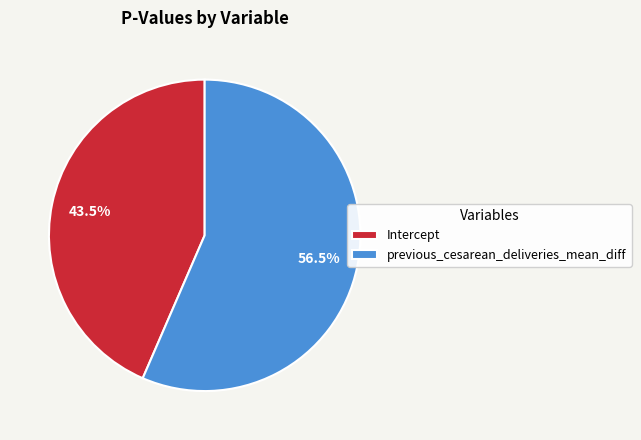

What is the smallest slice in the pie chart?

Intercept